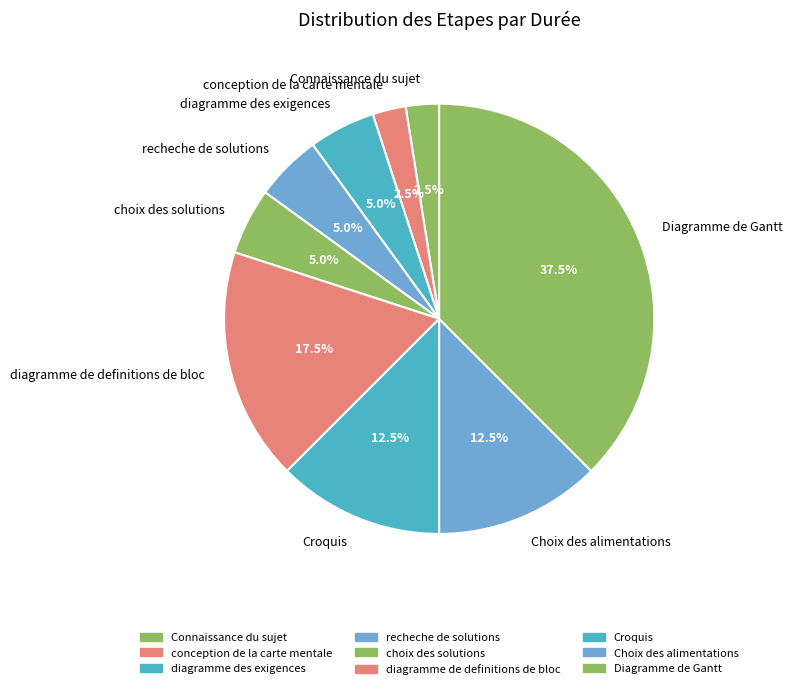

Which slice is the largest?

Diagramme de Gantt